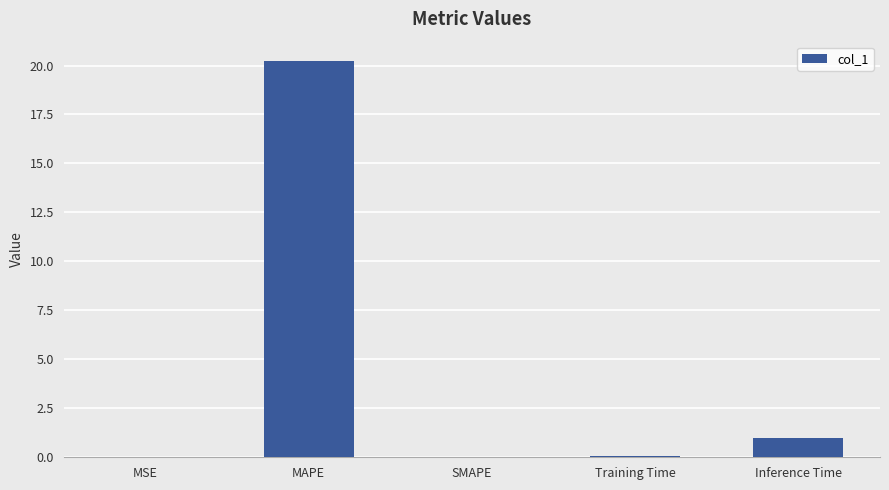

Between SMAPE and Inference Time, which is larger?

Inference Time